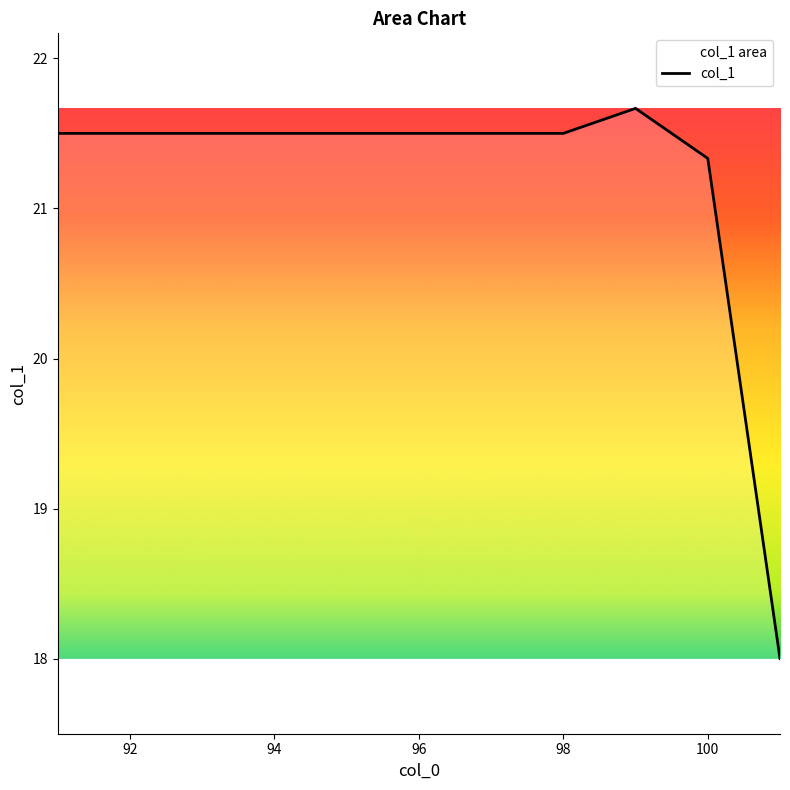

What is the difference between the maximum and minimum values?

3.7